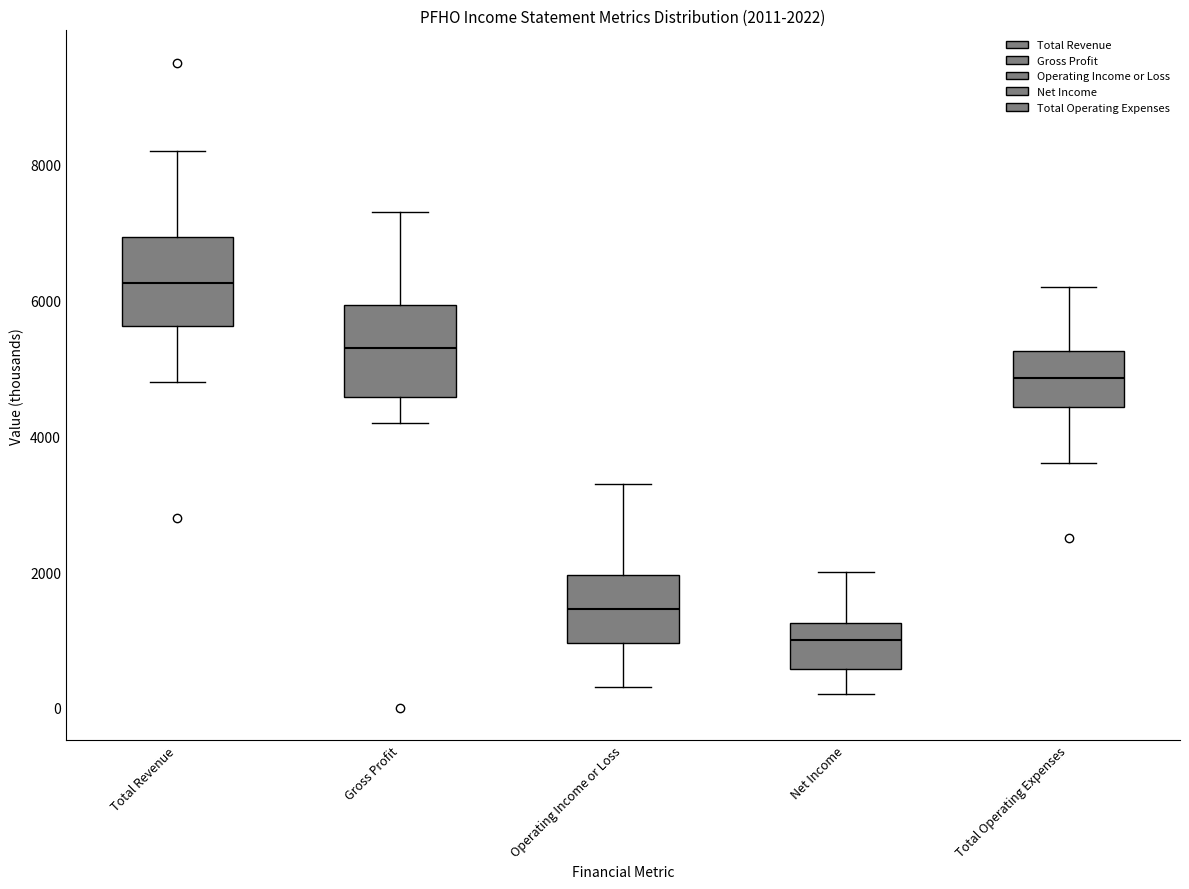

Which box has the lowest median line?

Net Income